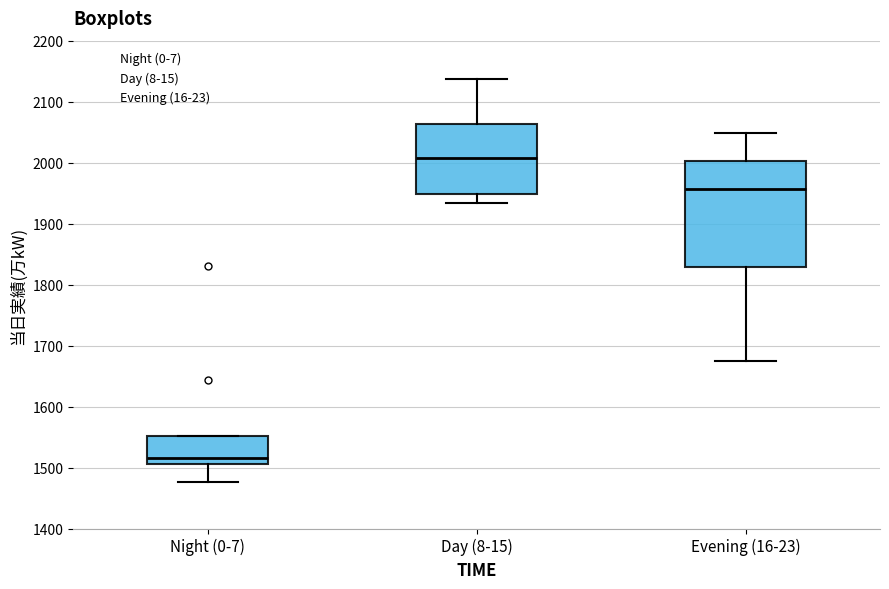

Reading left to right, read every box against the y-axis: the position of its median line, the range the box covers, and the ends of its whiskers. The values are not printed on the chart, so give them approximately, as read against the axis.

Night (0-7): median 1520, box 1510 to 1550, whiskers 1480 to 1550
Day (8-15): median 2010, box 1950 to 2060, whiskers 1930 to 2140
Evening (16-23): median 1960, box 1830 to 2000, whiskers 1670 to 2050